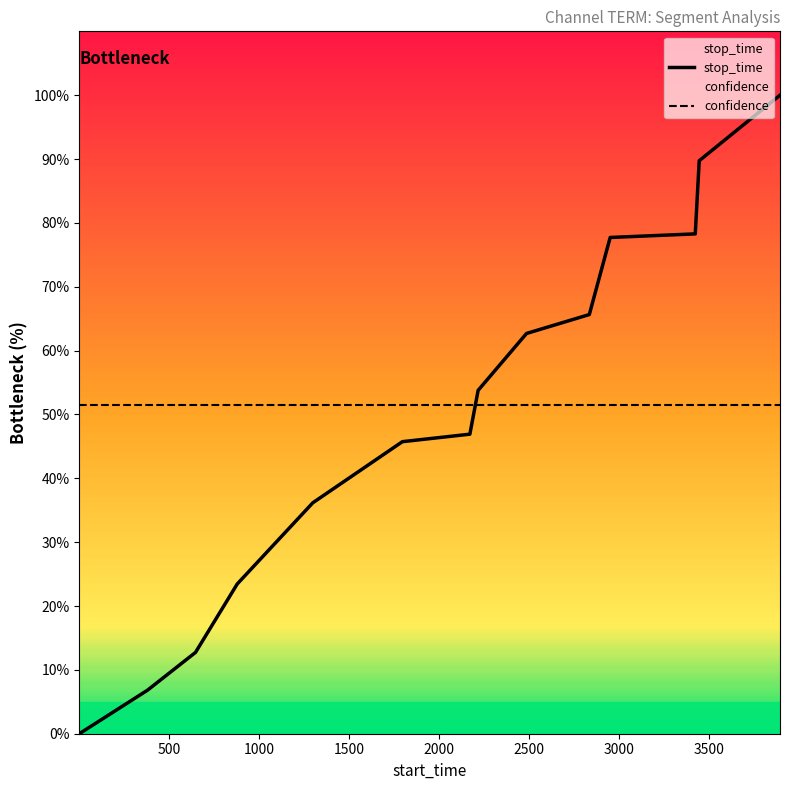

How many values are above zero?

13